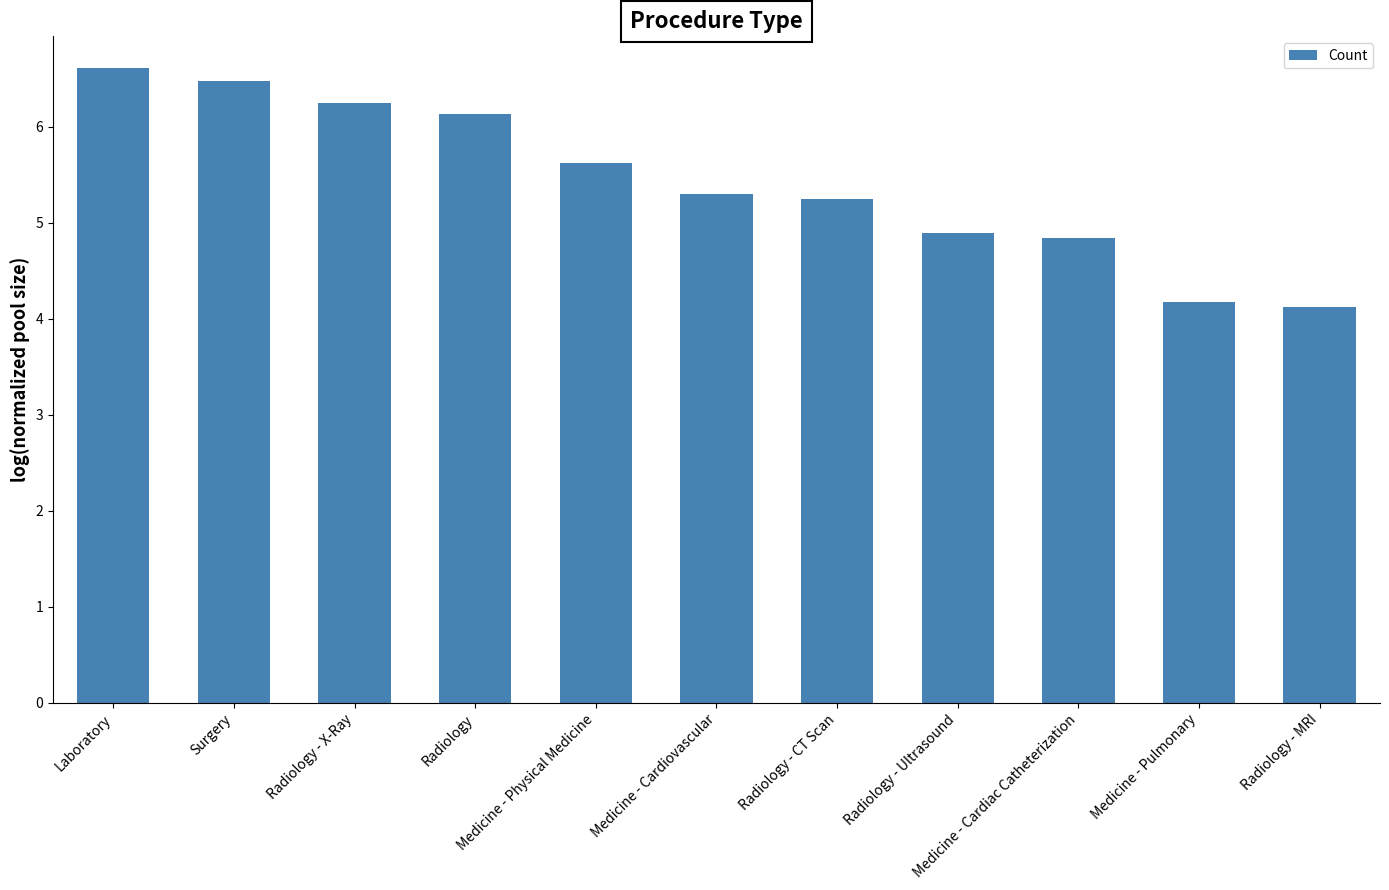

What is the label of the 8th bar from the left?

Radiology - Ultrasound